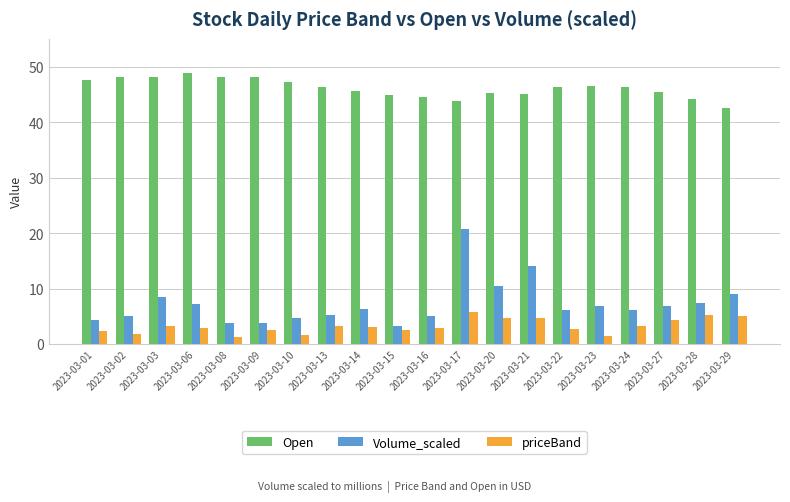

What is the maximum value for Open?

48.8